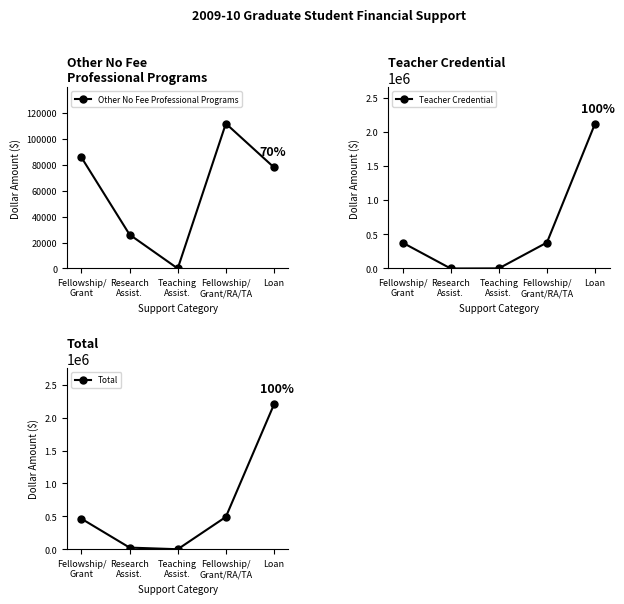

How many data points in Other No Fee Professional Programs are less than 78000?

2